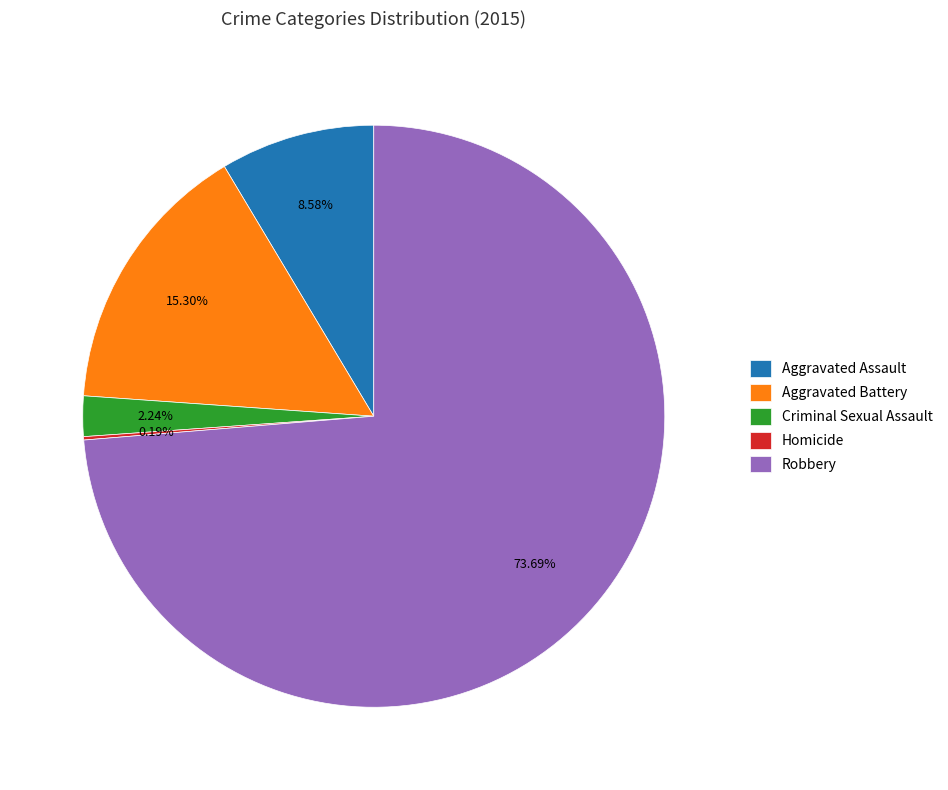

Which category accounts for the majority?

Robbery